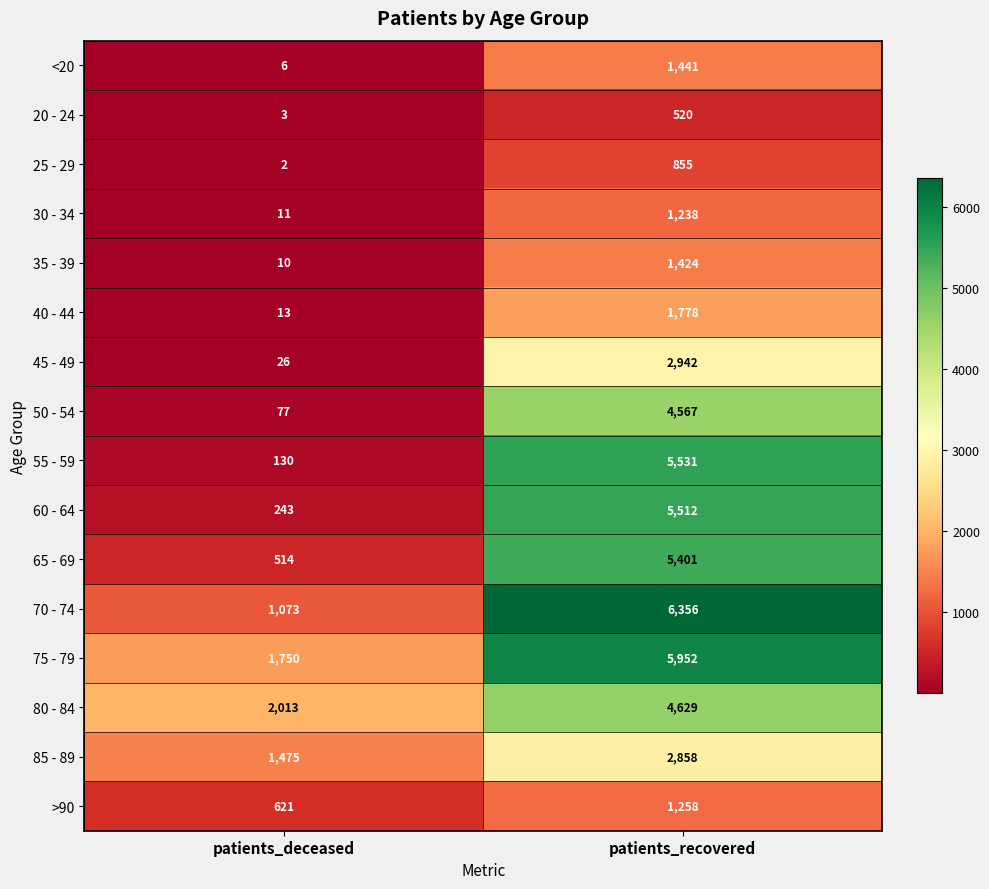

Between patients_deceased and patients_recovered, which series saw the biggest shift?

55 - 59